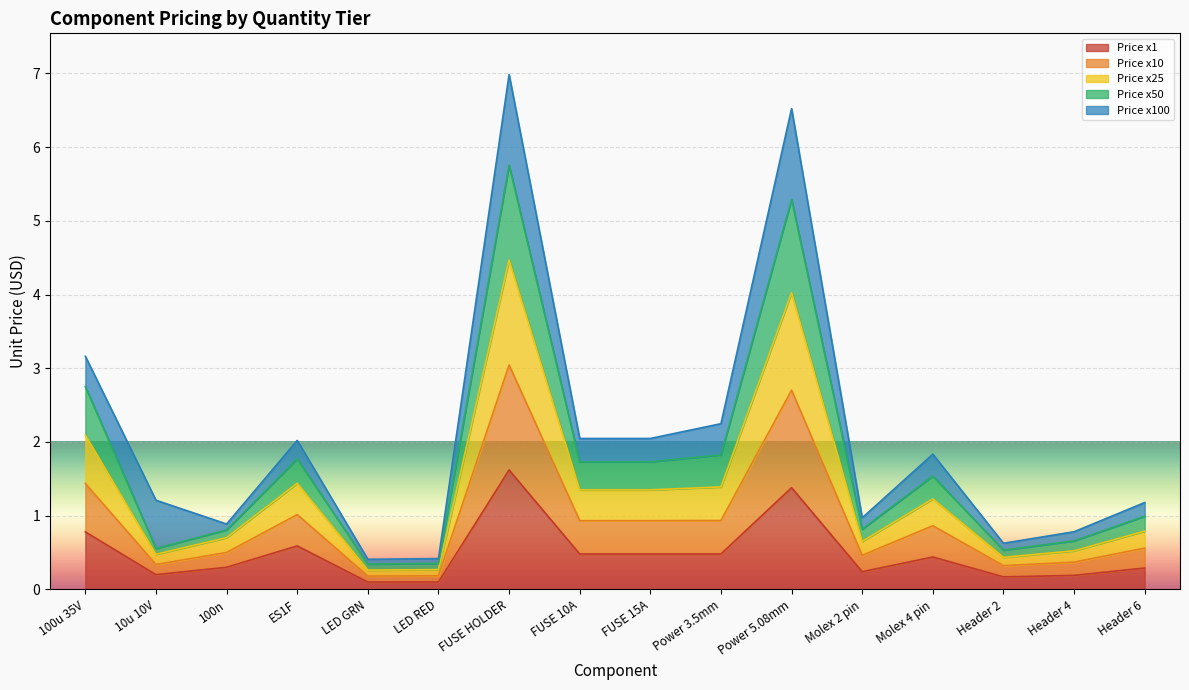

True or false: Price x1 has a value of 0.7 at FUSE 15A.

False